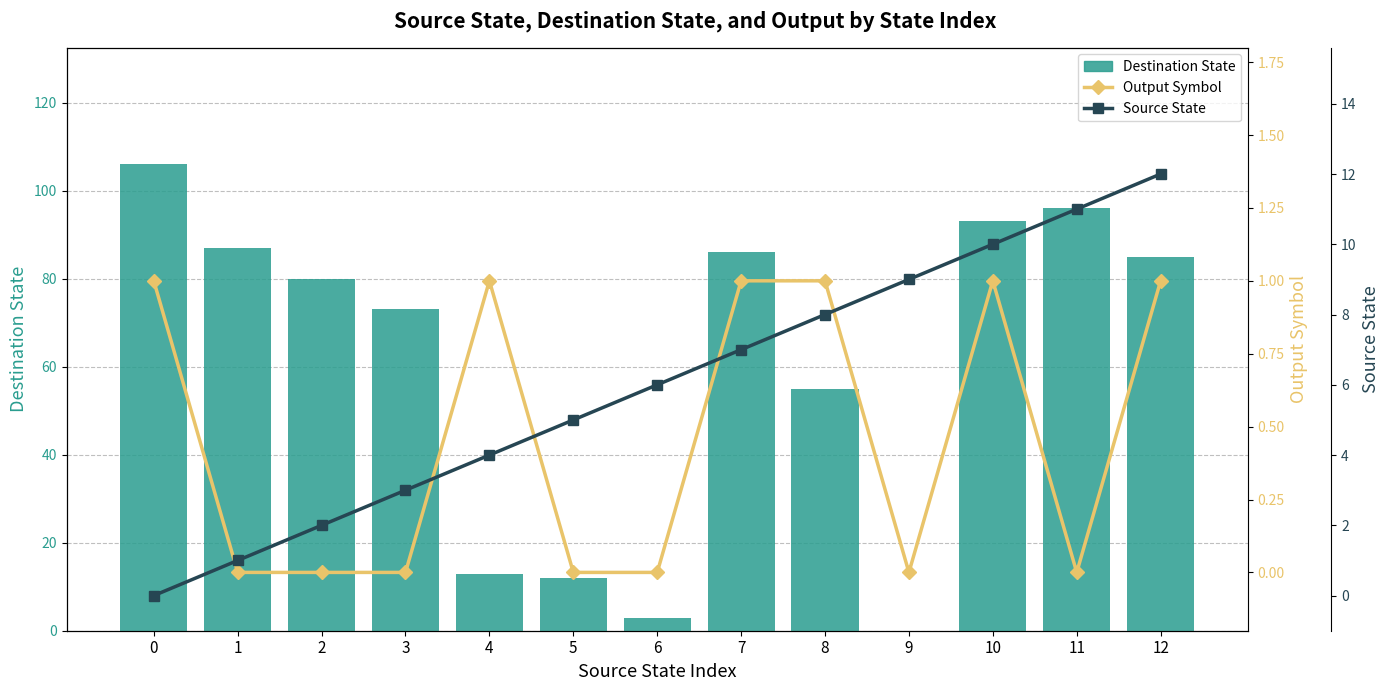

Where is Output Symbol (bar) nearest to the value 0?

1